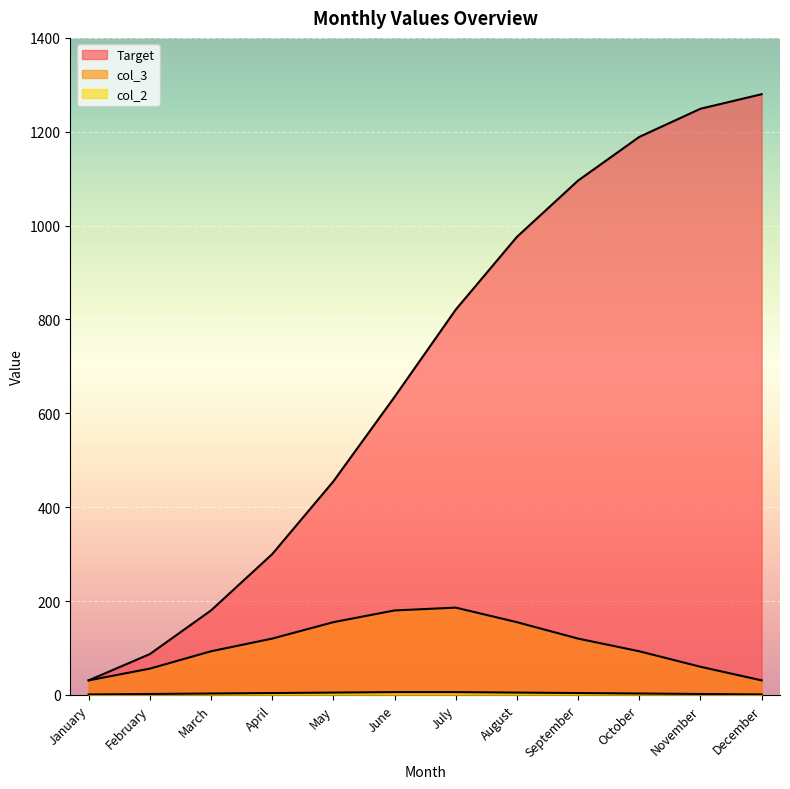

Rank the categories by col_2 value from lowest to highest.

January, December, February, November, March, October, April, September, May, August, June, July